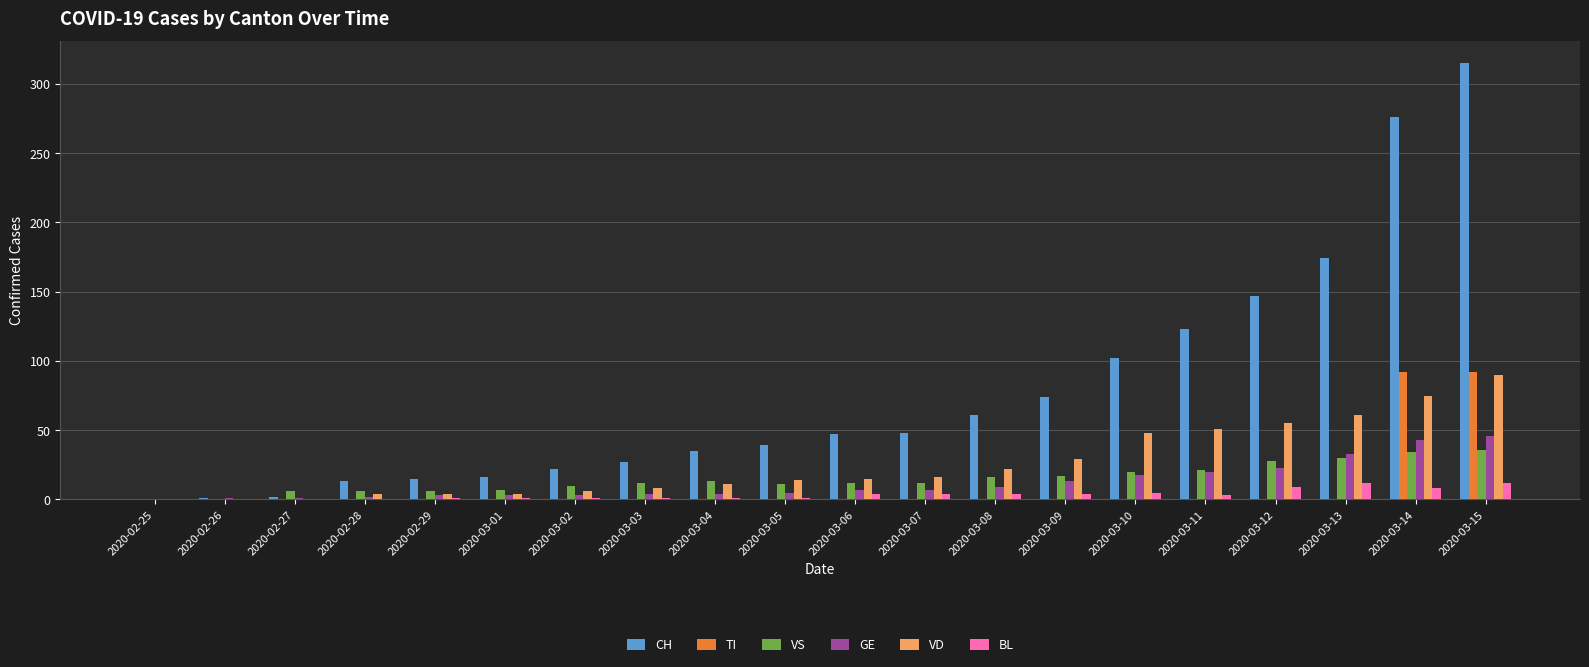

The TI series shows -53 at 2020-02-25. True or false?

False